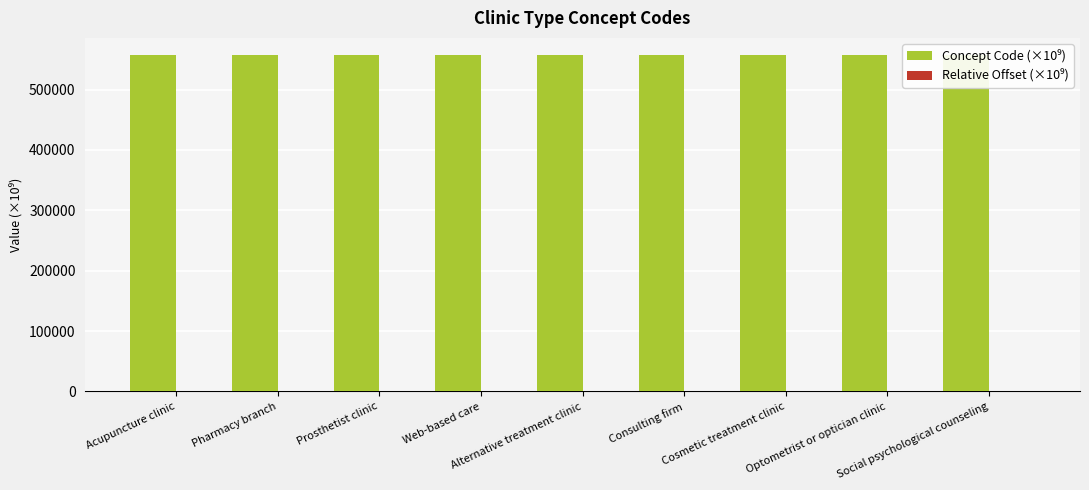

What are all the series names shown in the legend?

Concept Code (×10⁹), Relative Offset (×10⁹)